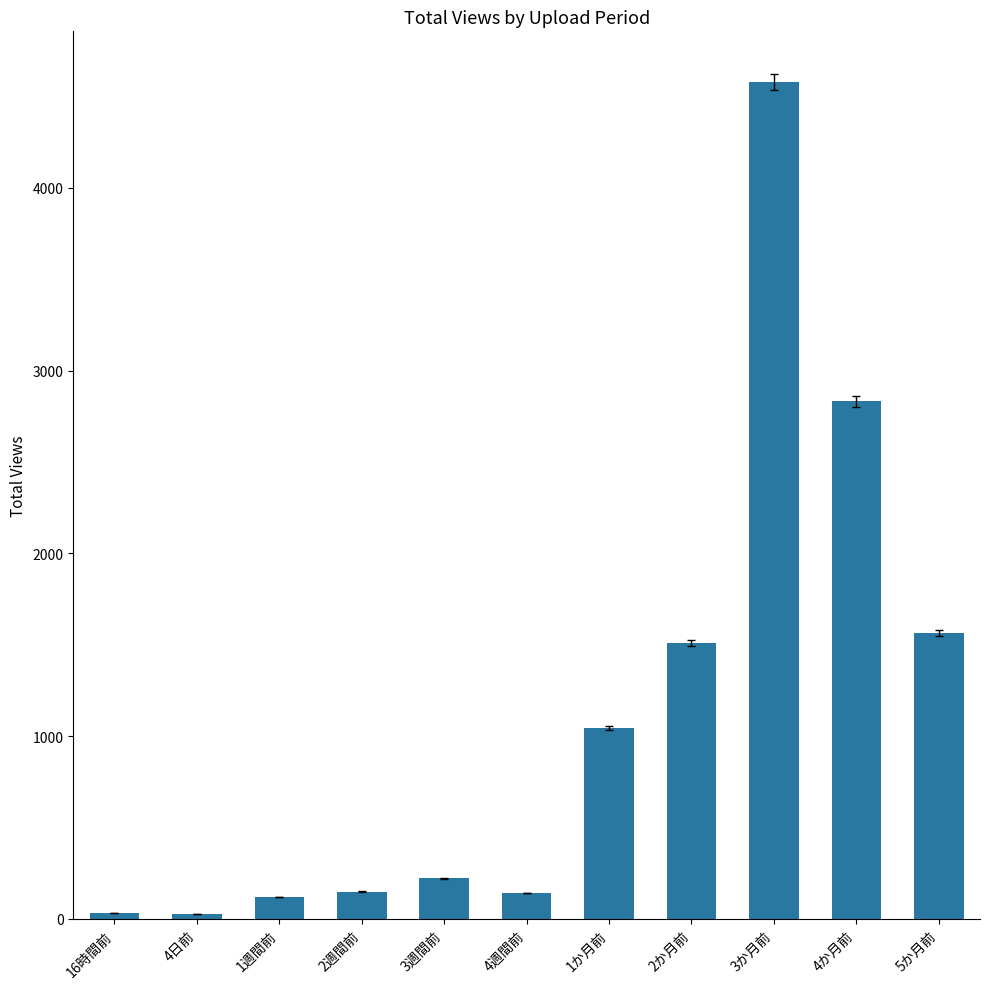

Are the bars horizontal?

No